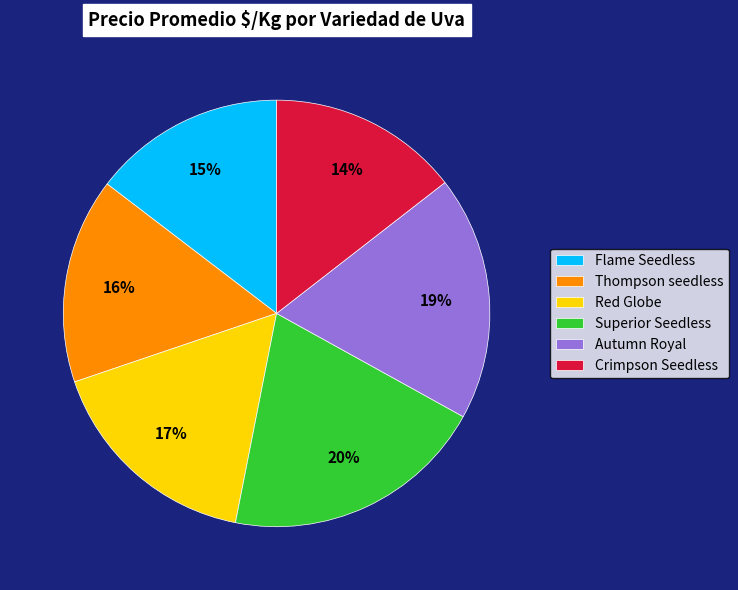

Which category has the biggest portion of the pie?

Superior Seedless